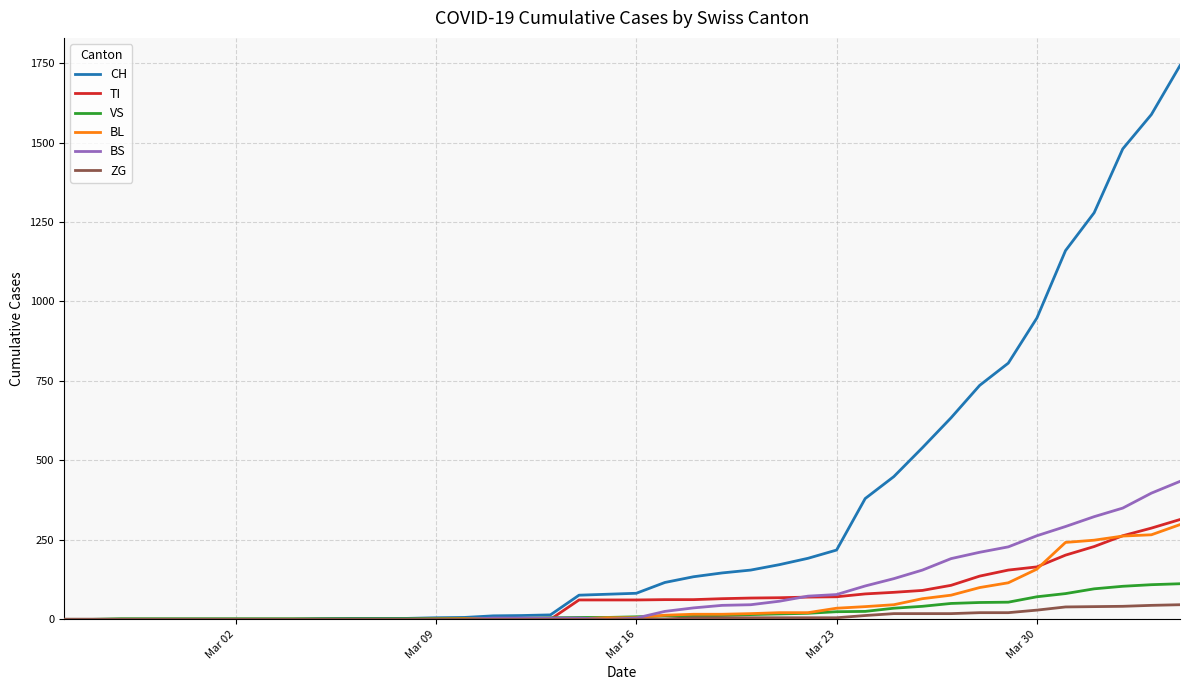

Which series has the widest spread of values?

CH